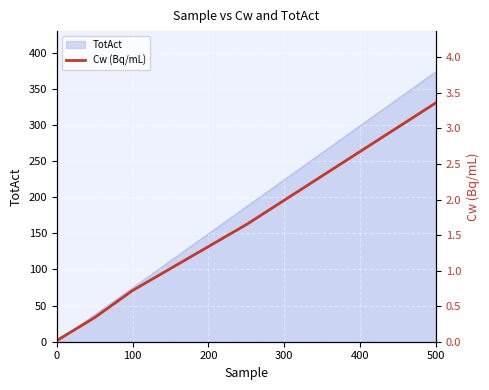

Which category has the highest value across all series?

500